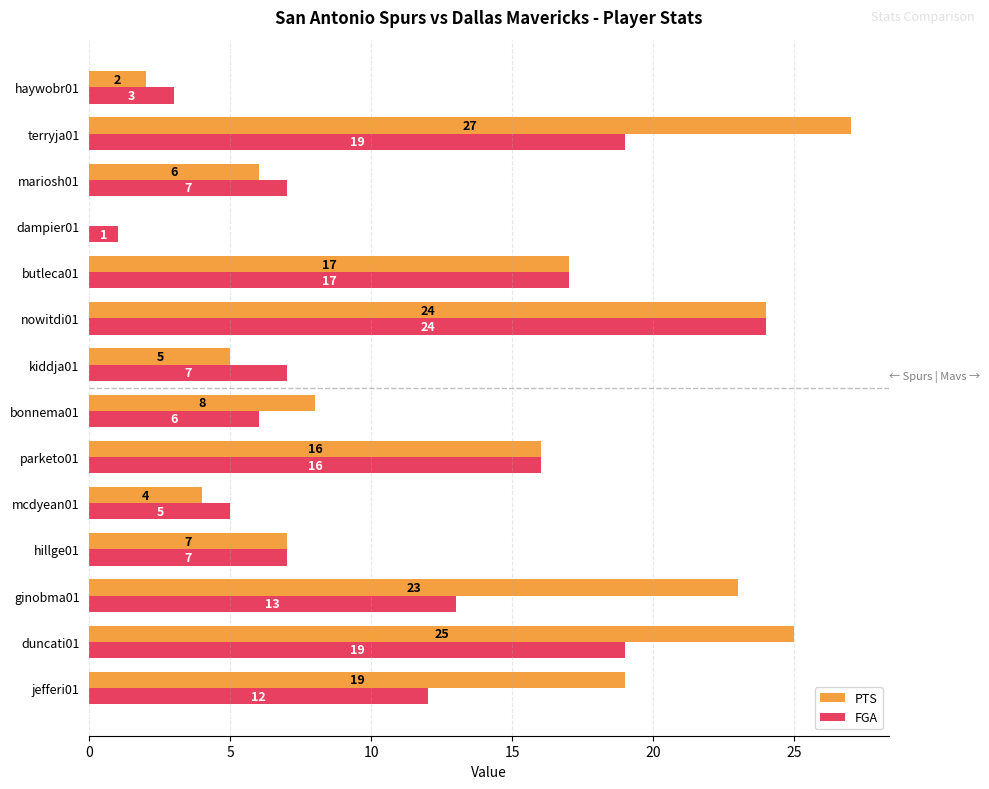

Which series has the largest total across all categories?

PTS